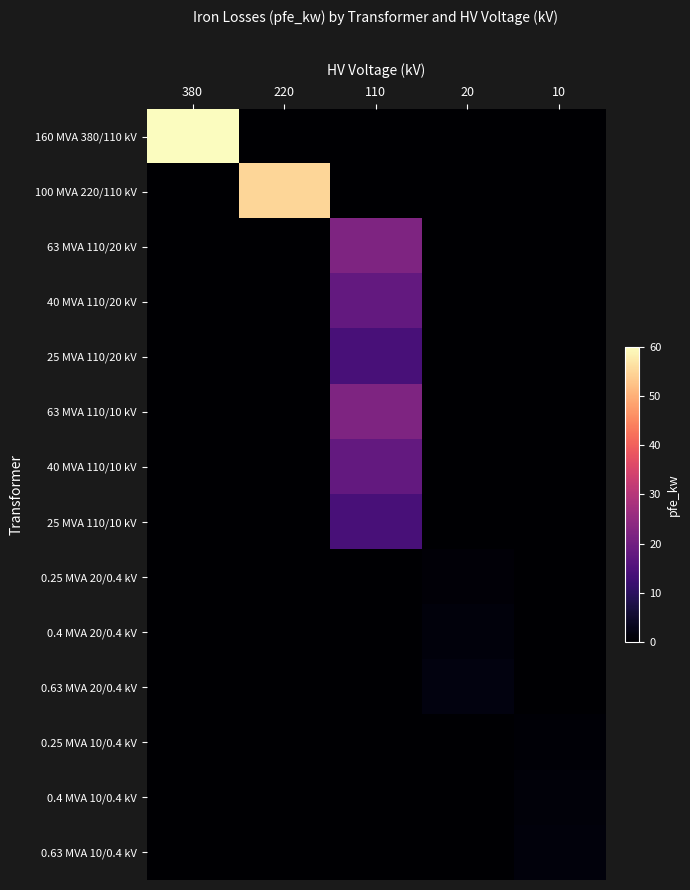

How many data points does each series have?

5